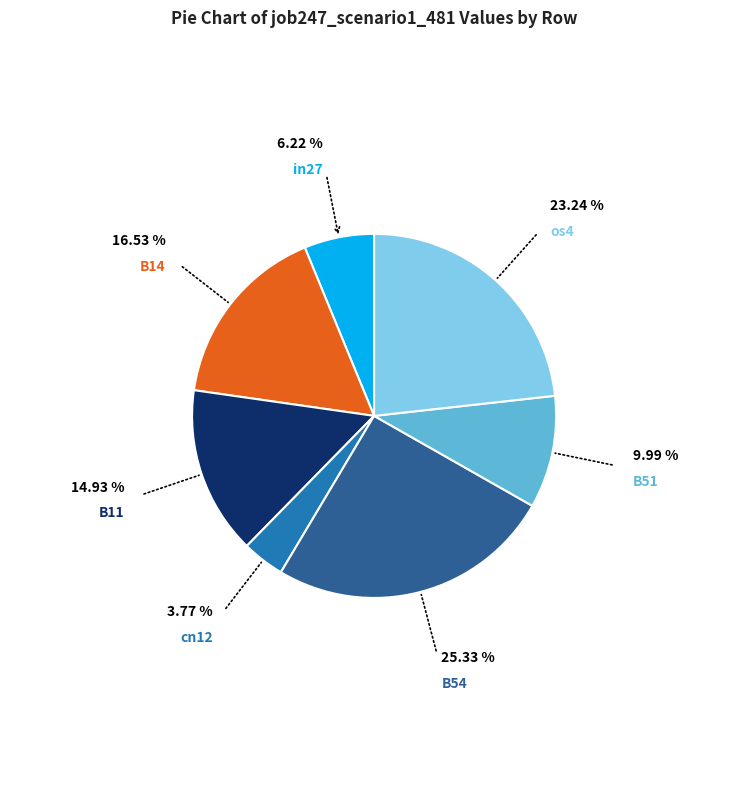

Which slice is the largest?

B54